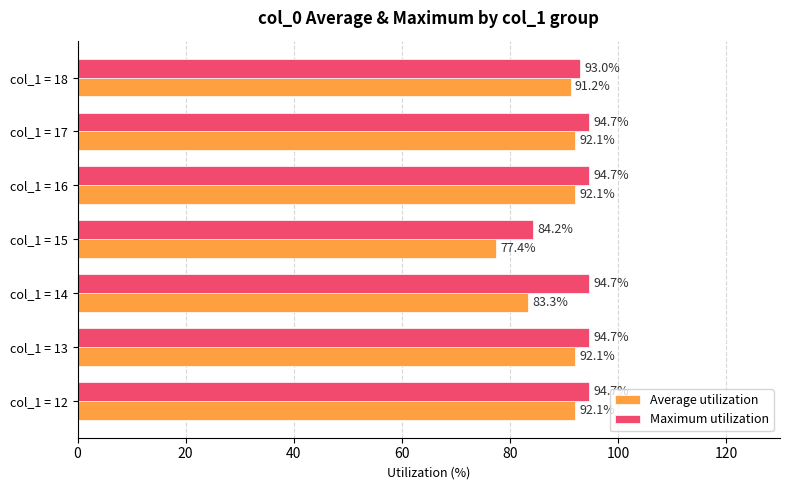

At col_1 = 14, list the series in order from largest to smallest.

Maximum utilization, Average utilization